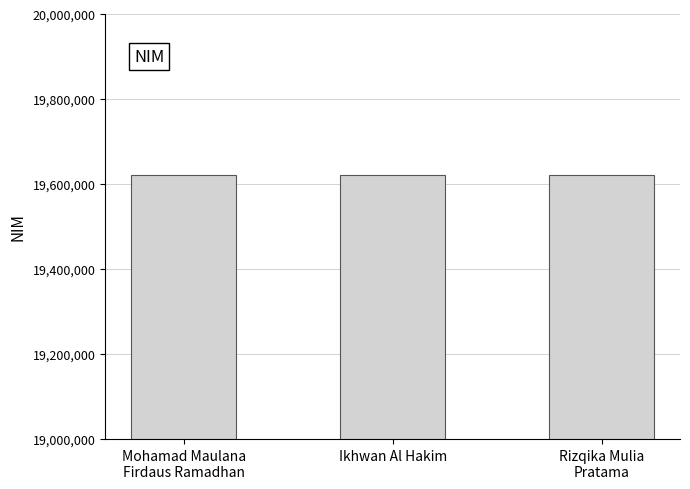

How many values are between 19622258 and 19622278?

3